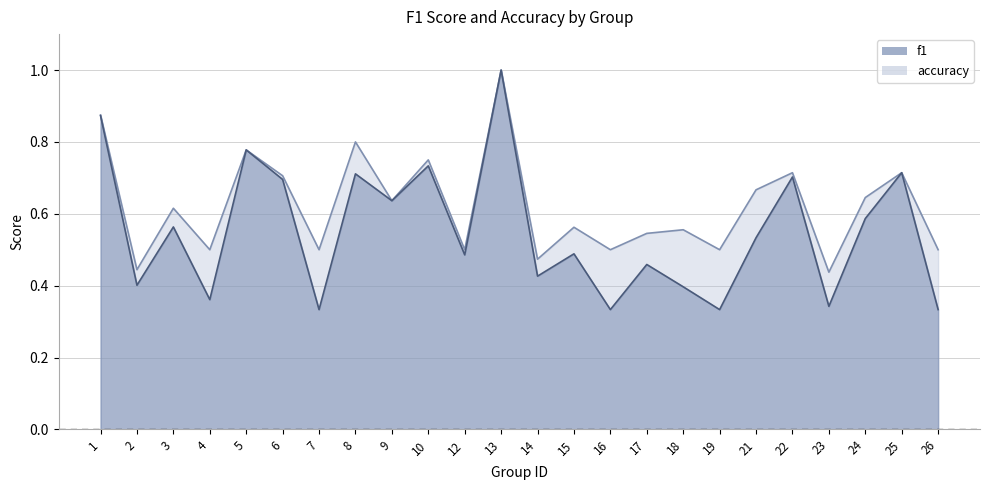

Between 12 and 21, which series saw the biggest shift?

accuracy